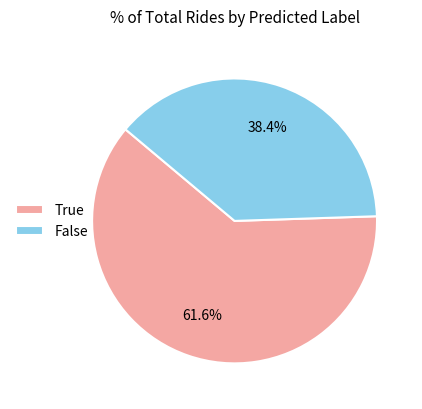

What percentage is the True slice, to the nearest percent?

62%